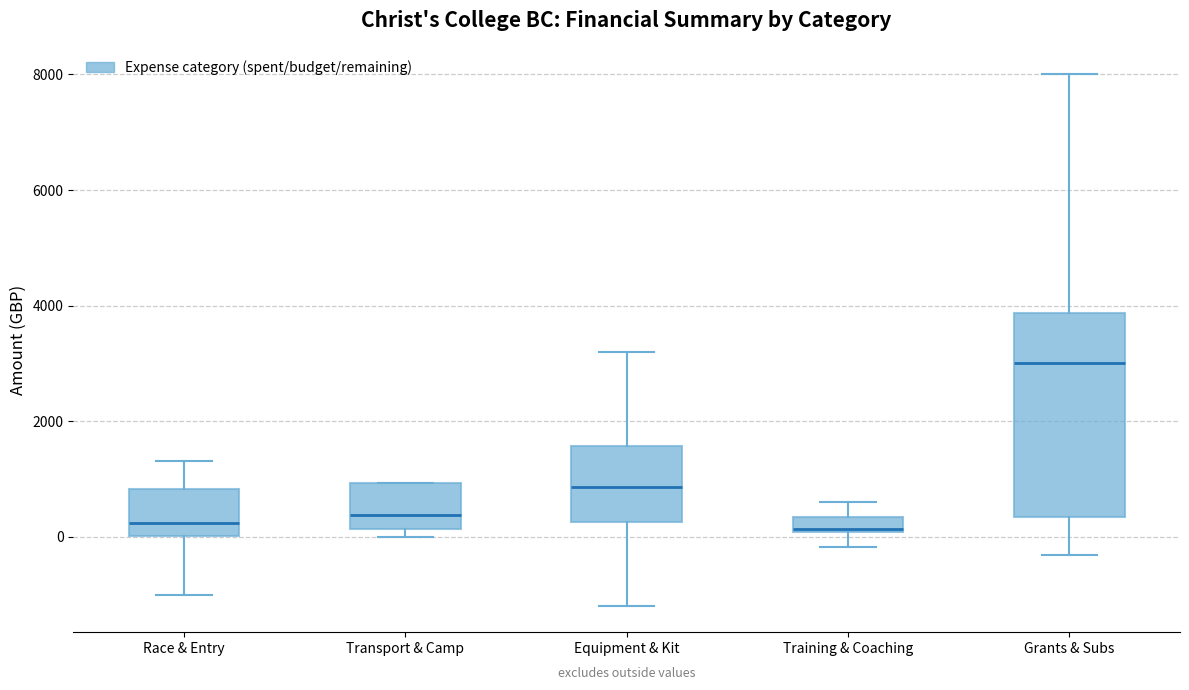

Which box has the highest median line?

Grants & Subs